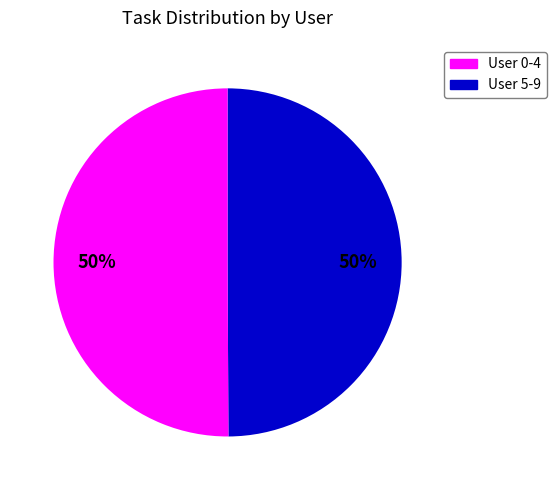

How many slices are in this pie chart?

2